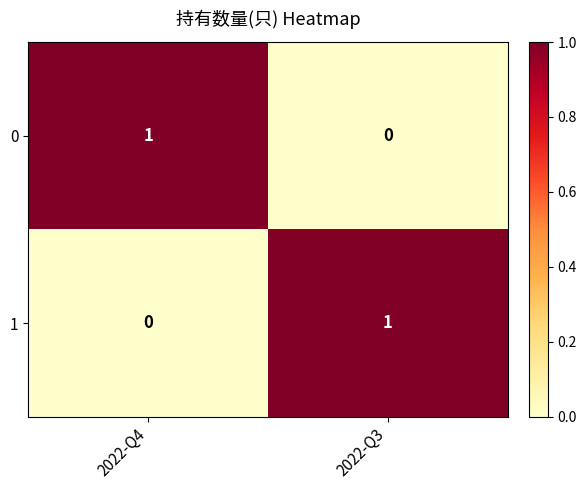

Reading right to left, list all the values displayed in this chart.

0: 0	1
1: 1	0